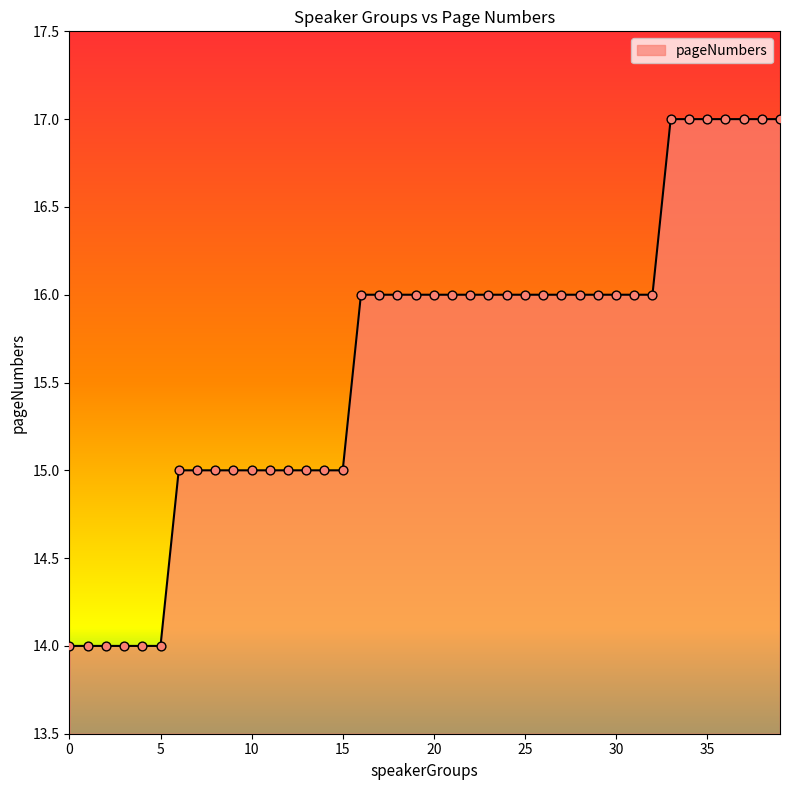

What is the minimum value shown in the chart?

14